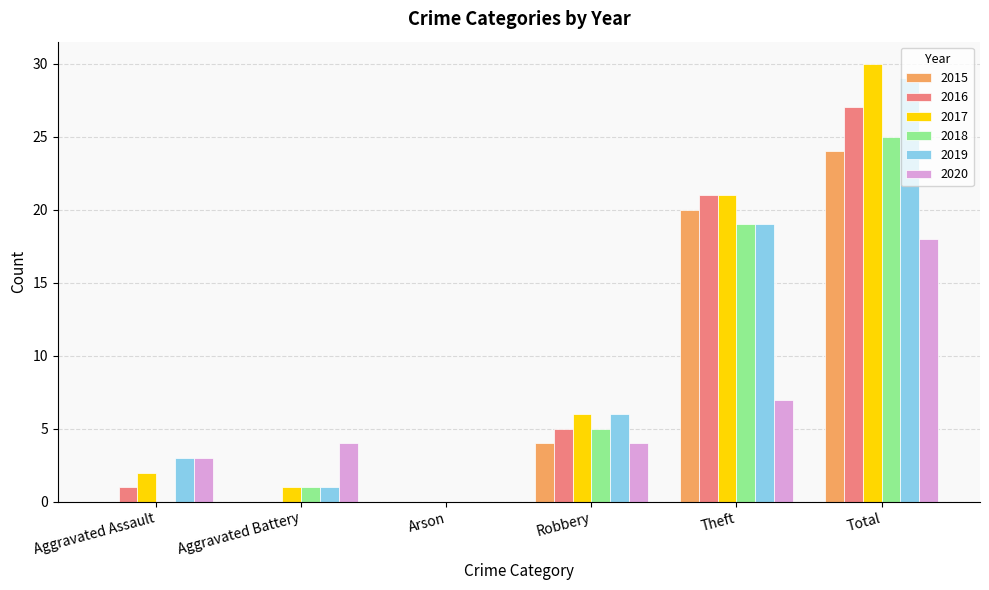

Between Aggravated Battery and Arson, which series saw the biggest shift?

2020